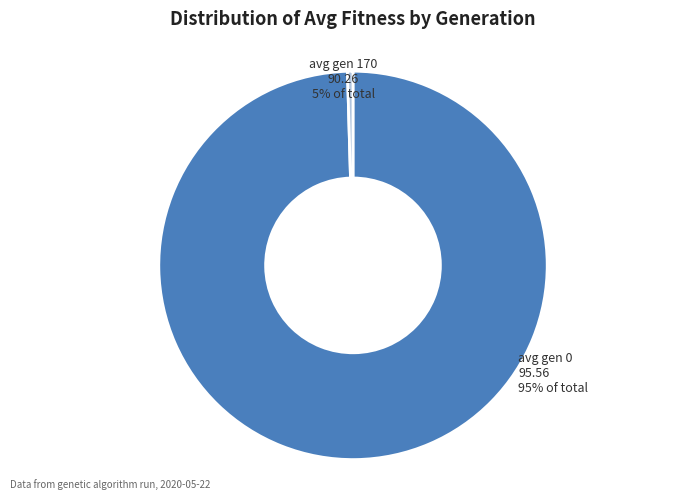

Which category accounts for the majority?

avg (gen 0)